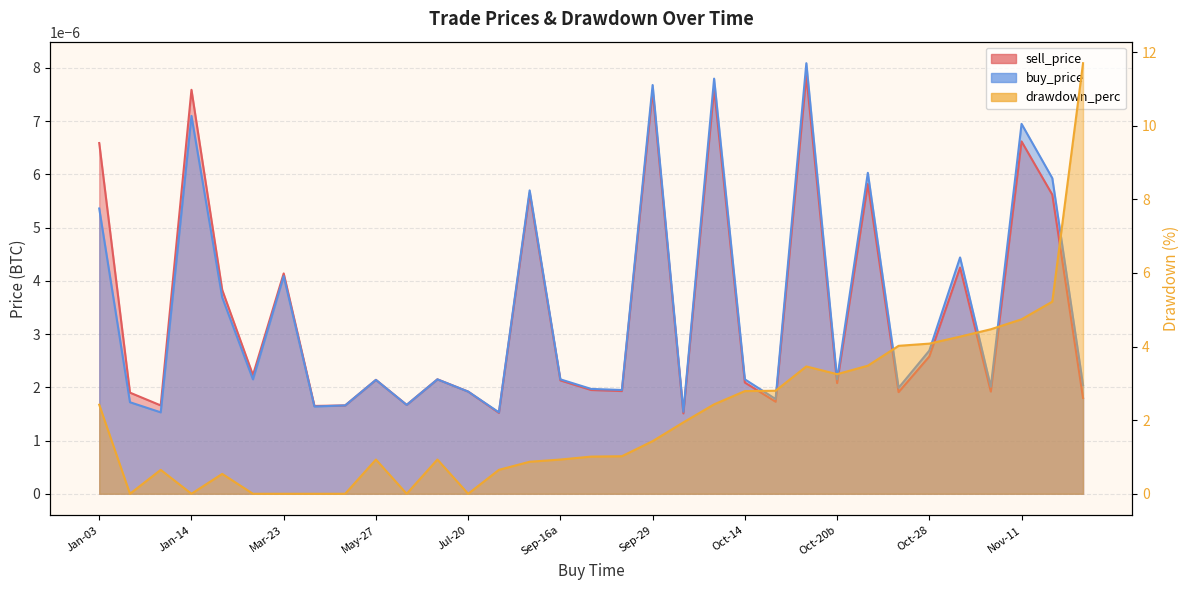

Which series ends up on top after the final intersection of buy_price and drawdown_perc?

drawdown_perc